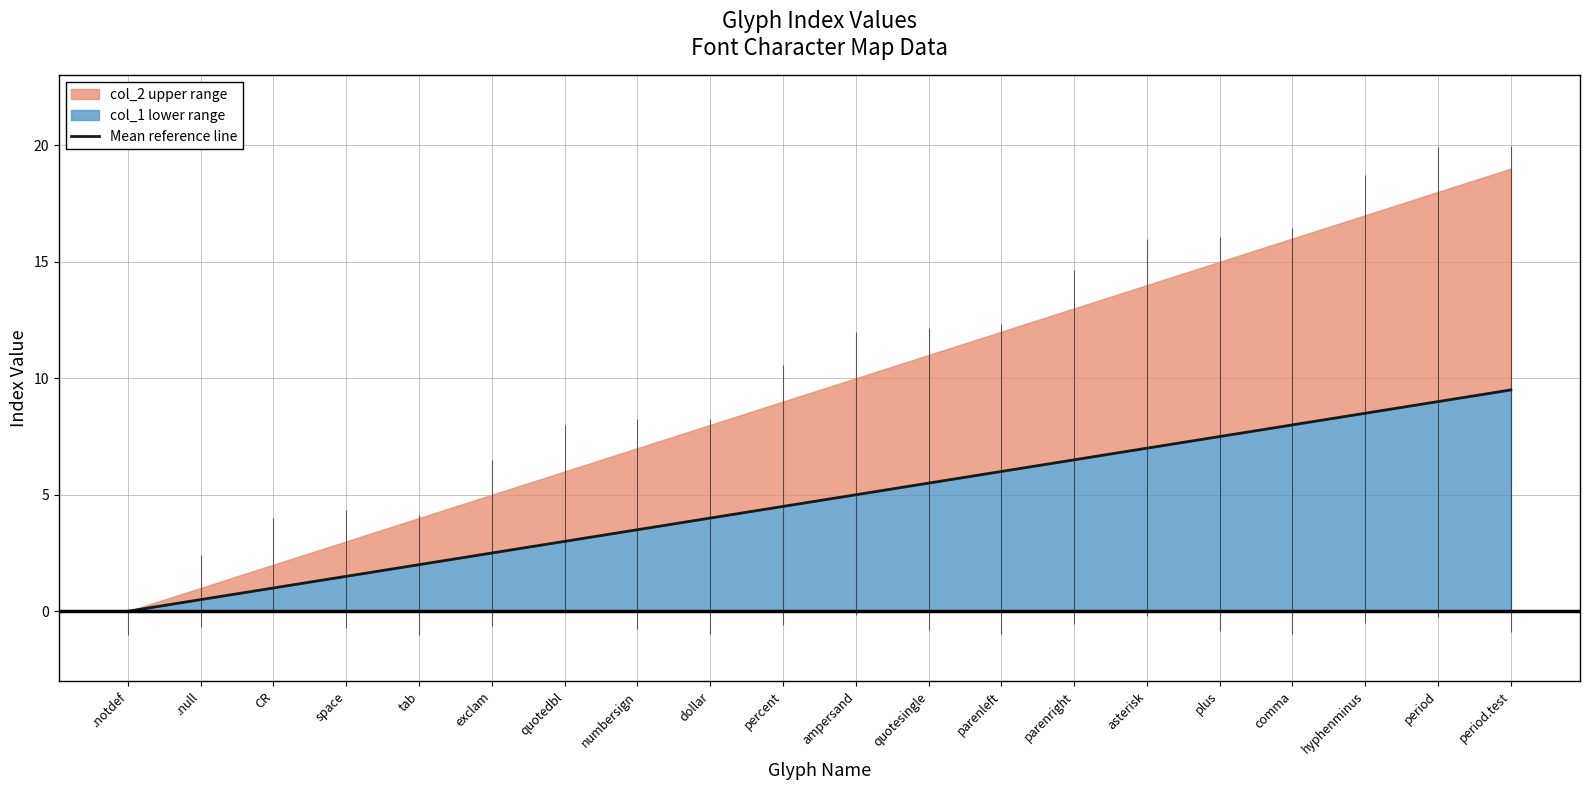

Which label corresponds to the smallest value in the chart?

.notdef